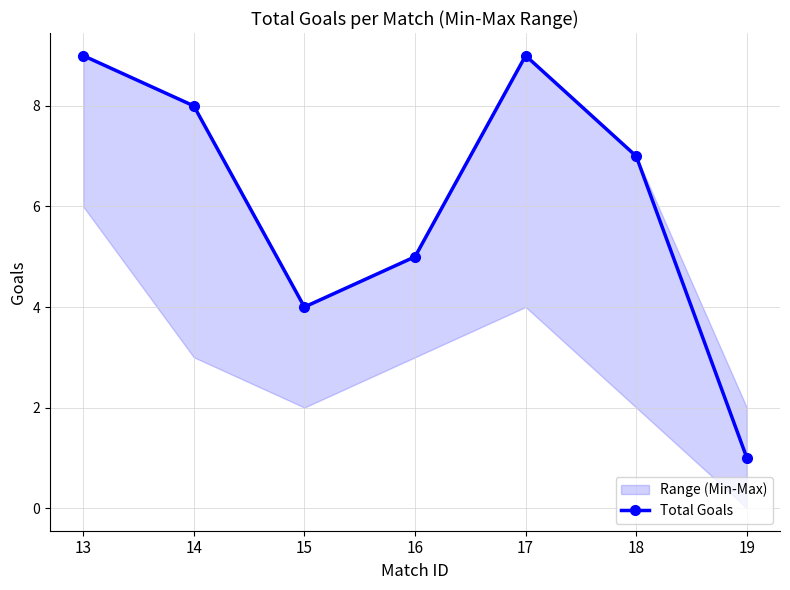

How many data points are less than 7?

3